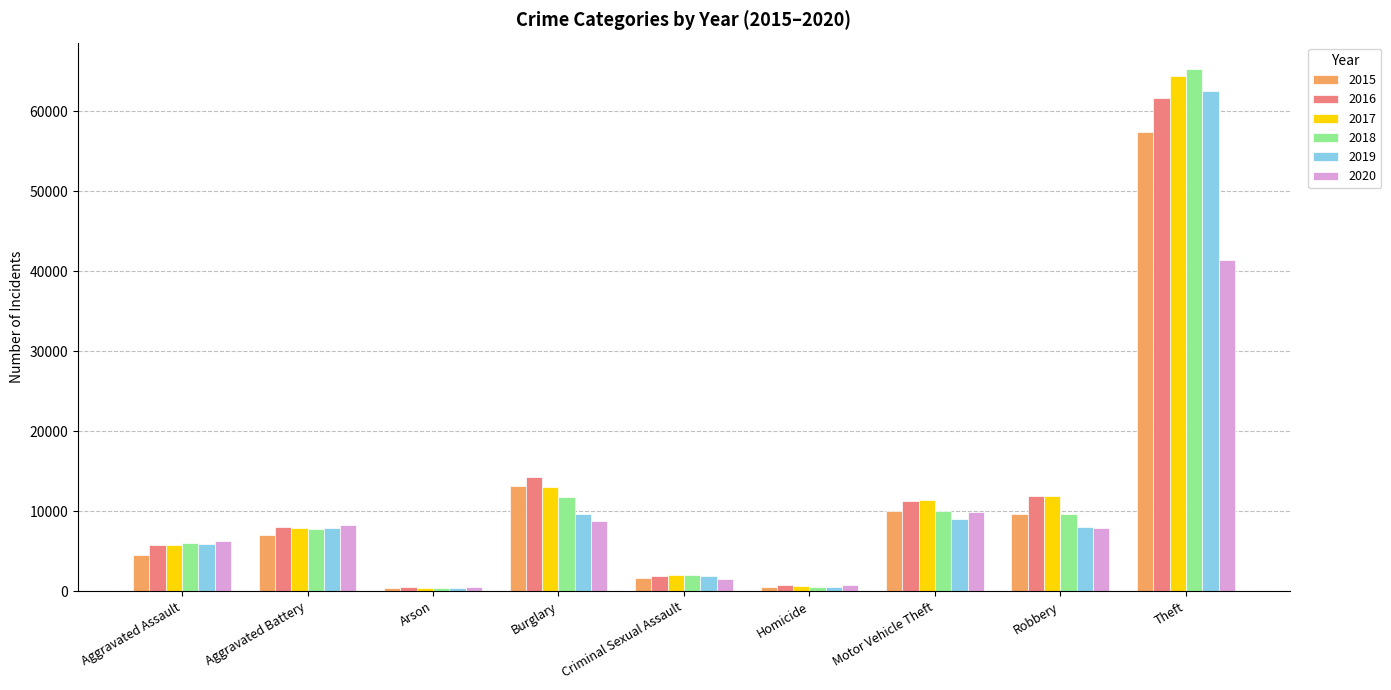

What is the sum of all 2019 values?

105604